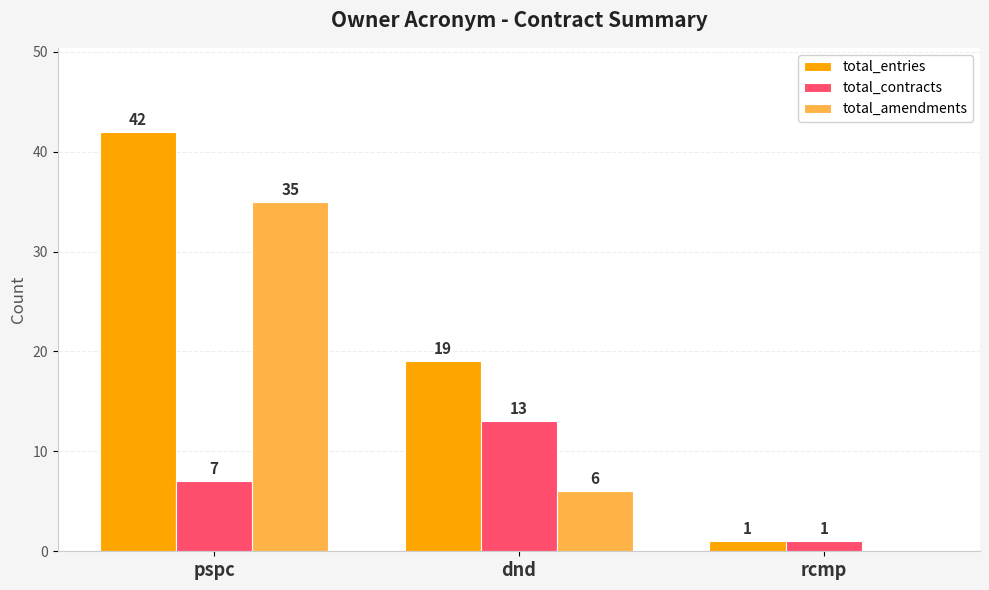

What is the sum of the total_contracts values at rcmp and pspc?

8